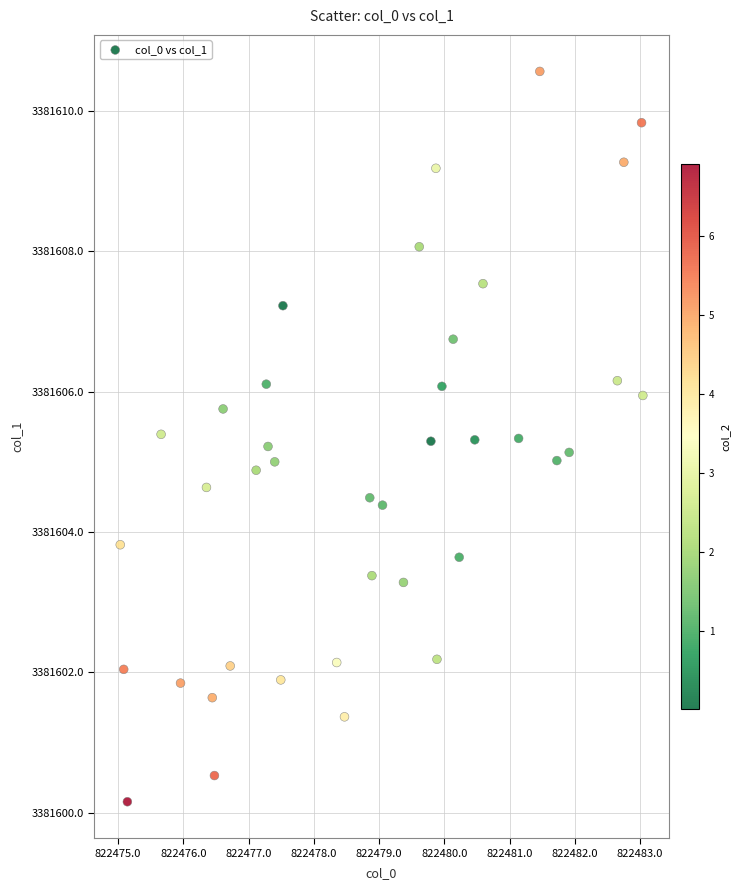

What is the range of X values (max minus min)?

8.0